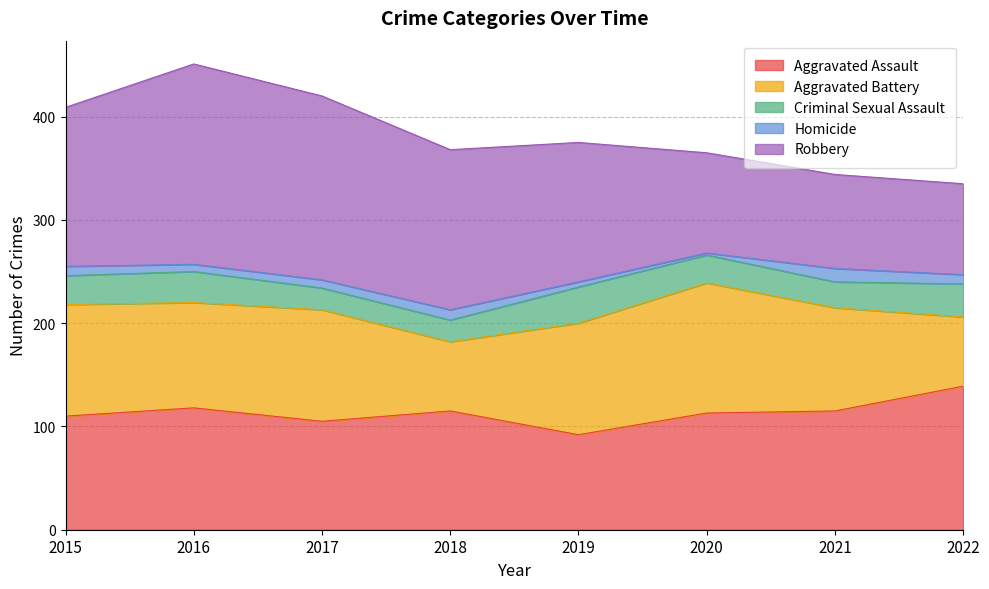

The Aggravated Battery series shows 126 at 2020. True or false?

True